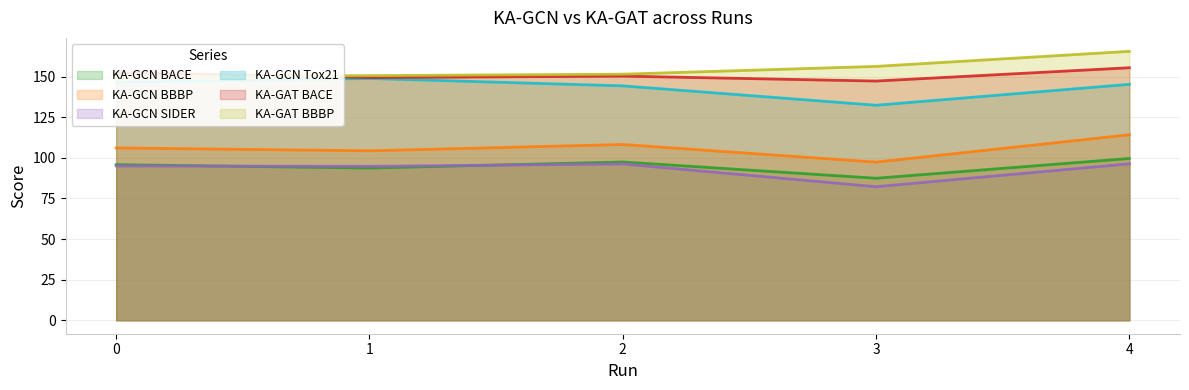

What is the smallest value displayed?

82.2